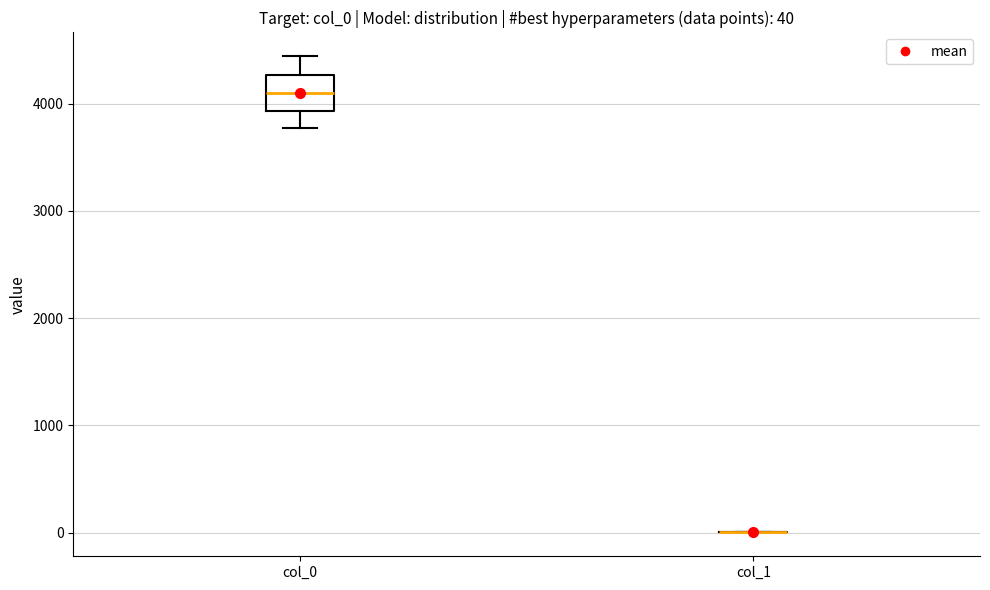

Comparing the boxes themselves (not the whiskers), which one is the tallest?

col_0